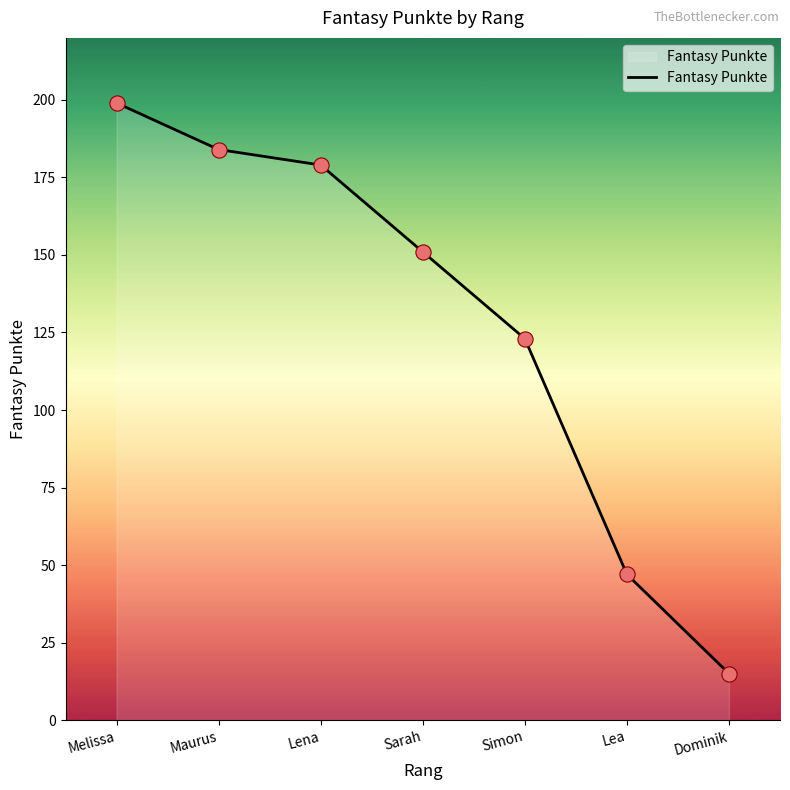

Approximately how many times larger is the value at Simon compared to Lena?

0.7